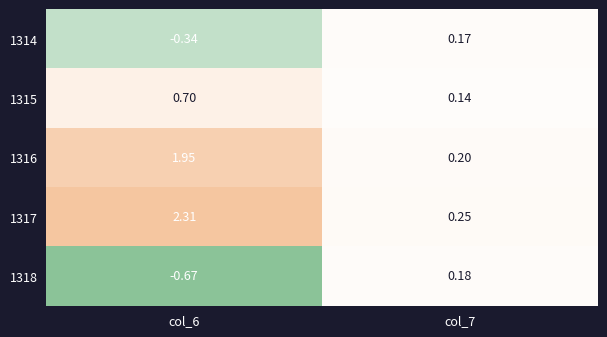

Is the value of 1314 at col_7 greater than the value of 1316 at col_6?

No